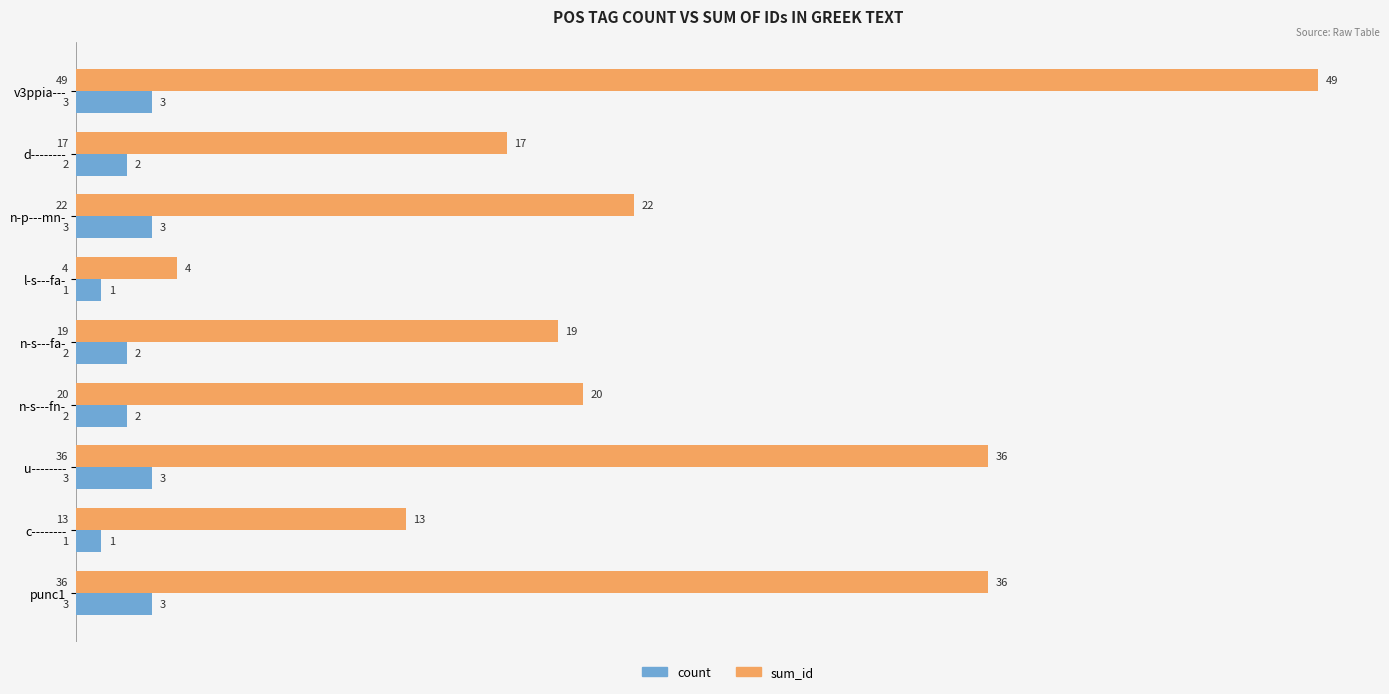

The value of count at d-------- is 2. True or false?

True